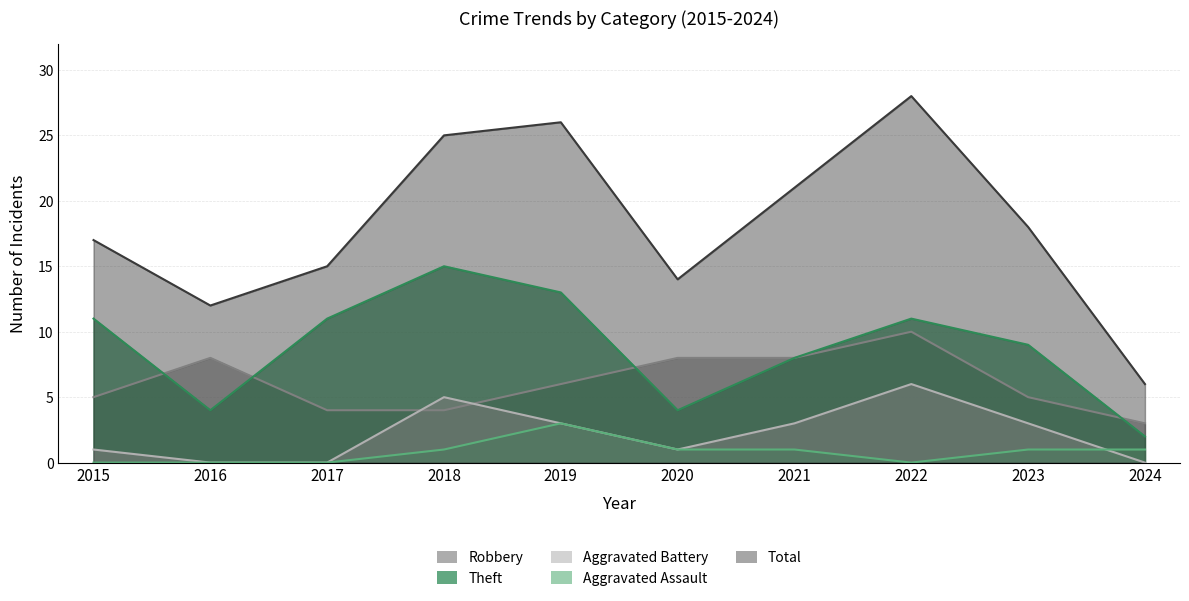

At which category is the sum across all series the highest?

2022